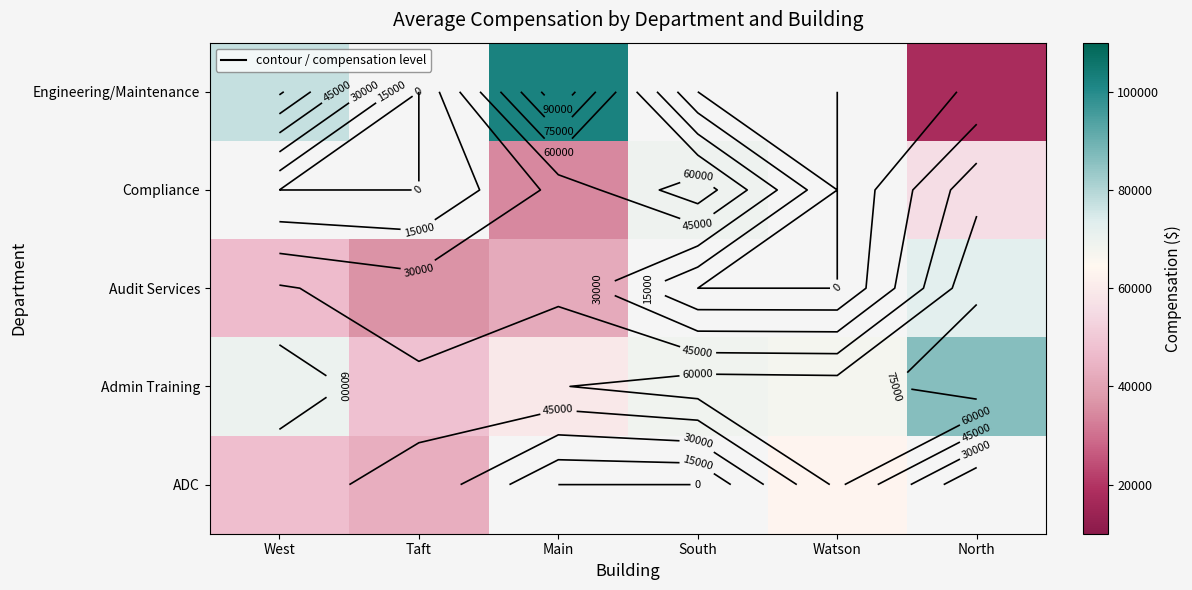

At how many categories does at least one series exceed 88900?

1